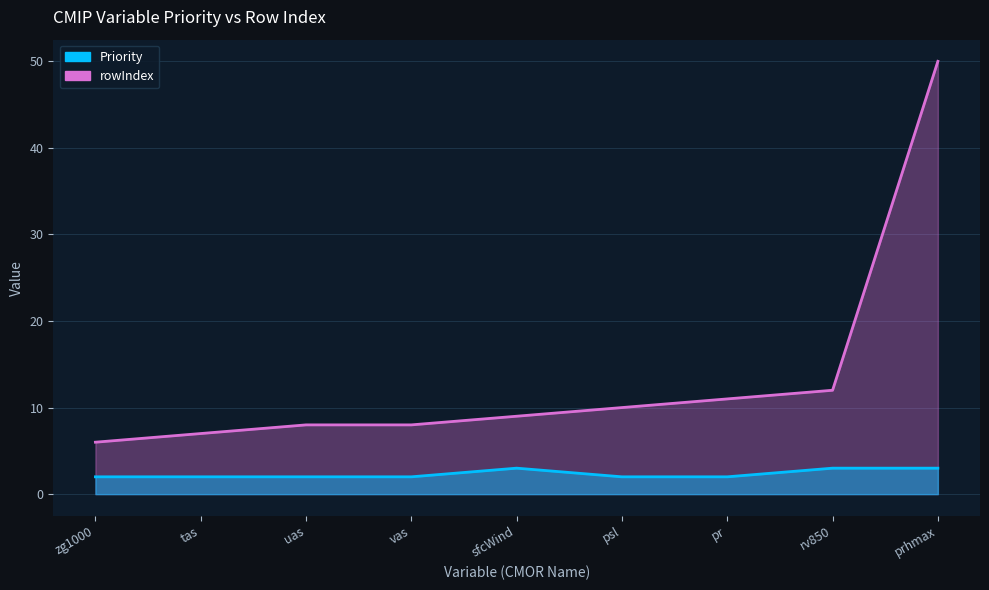

The value of Priority at zg1000 is 2. True or false?

True